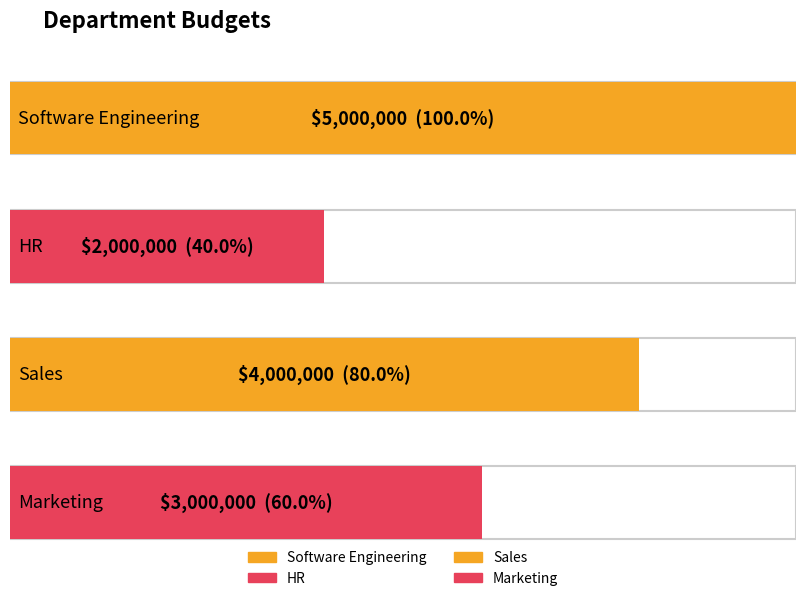

Rank the categories by value from highest to lowest.

Software Engineering, Sales, Marketing, HR